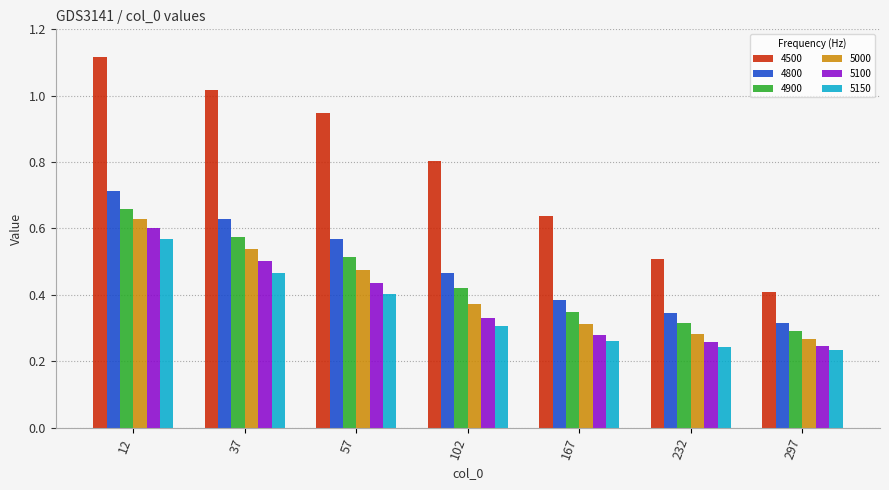

Is it true that 5000 equals 0.3 at 297?

True